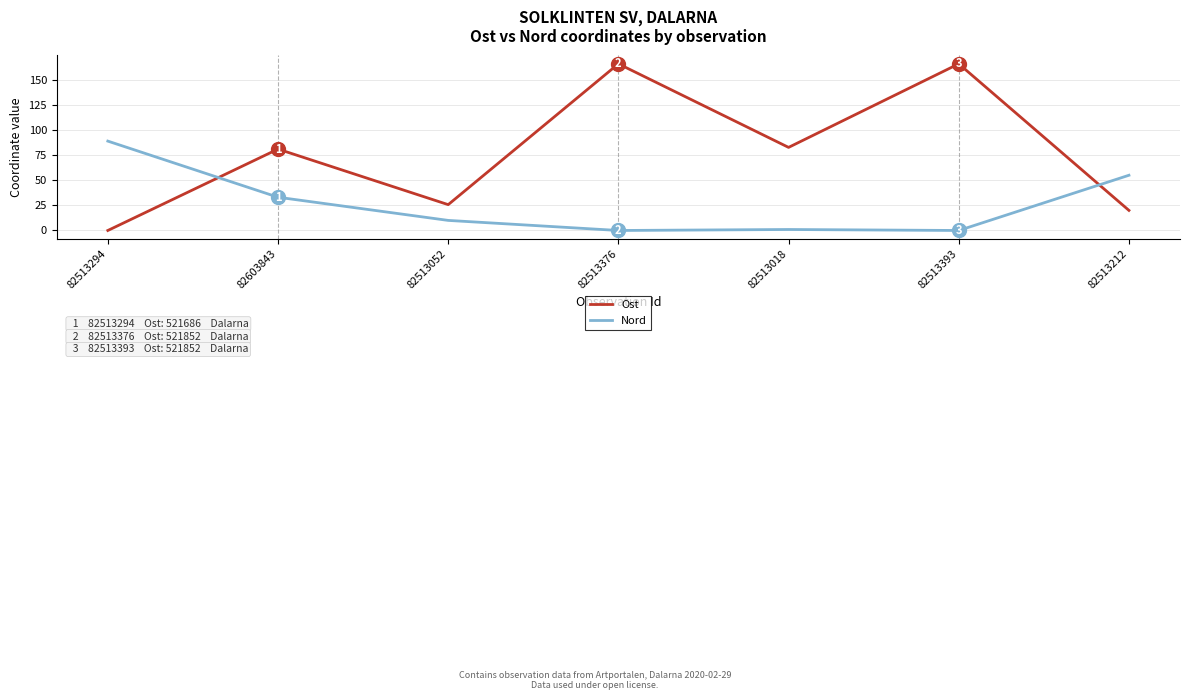

Between which two adjacent categories do Ost and Nord first intersect?

82513294 and 82603843